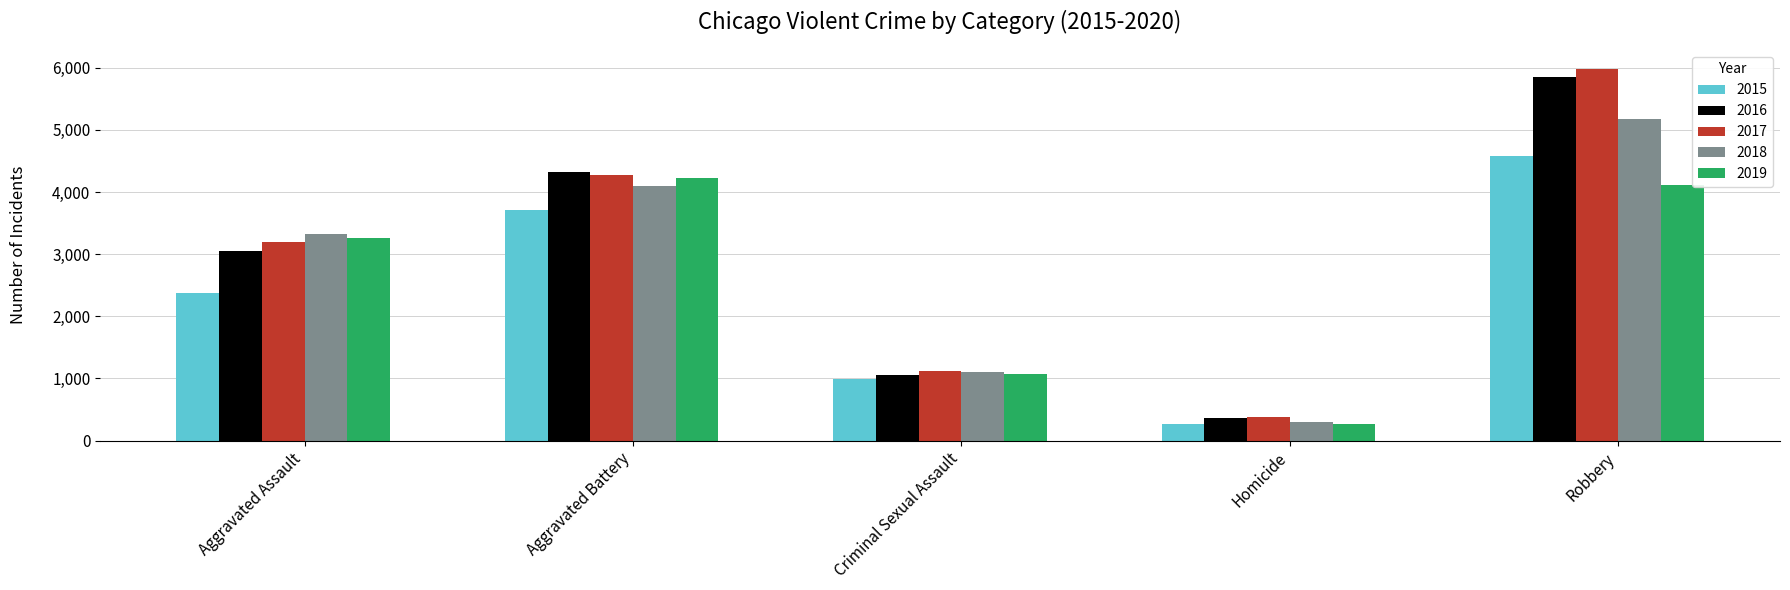

Rank the series by their maximum value, from highest to lowest.

2017, 2016, 2018, 2015, 2019